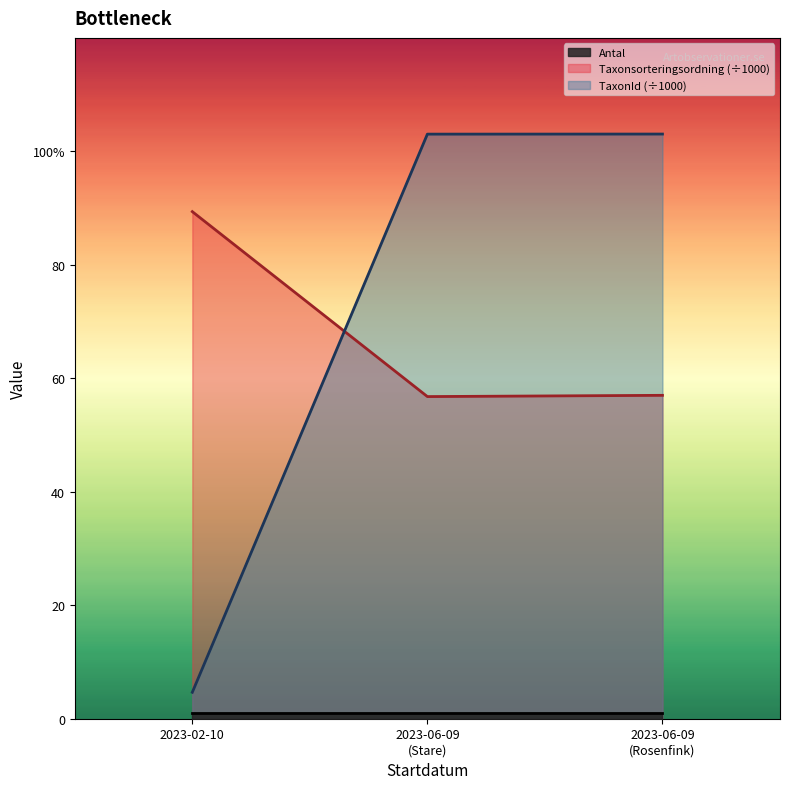

What is the approximate value of Taxonsorteringsordning at 2023-06-09 (Stare)?

56.8